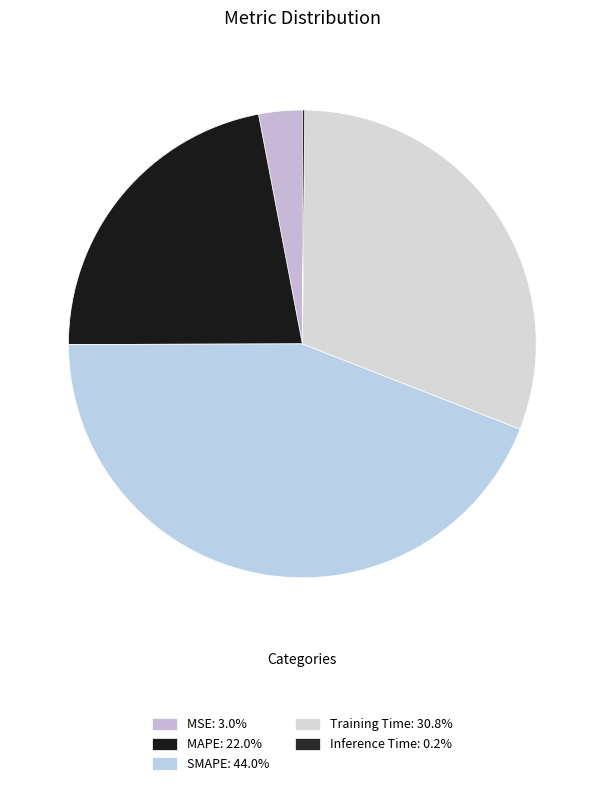

Which category has the biggest portion of the pie?

SMAPE